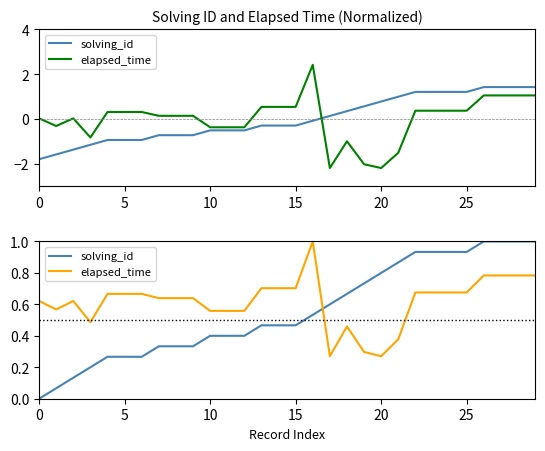

Which has a higher value, 13 or 5?

13